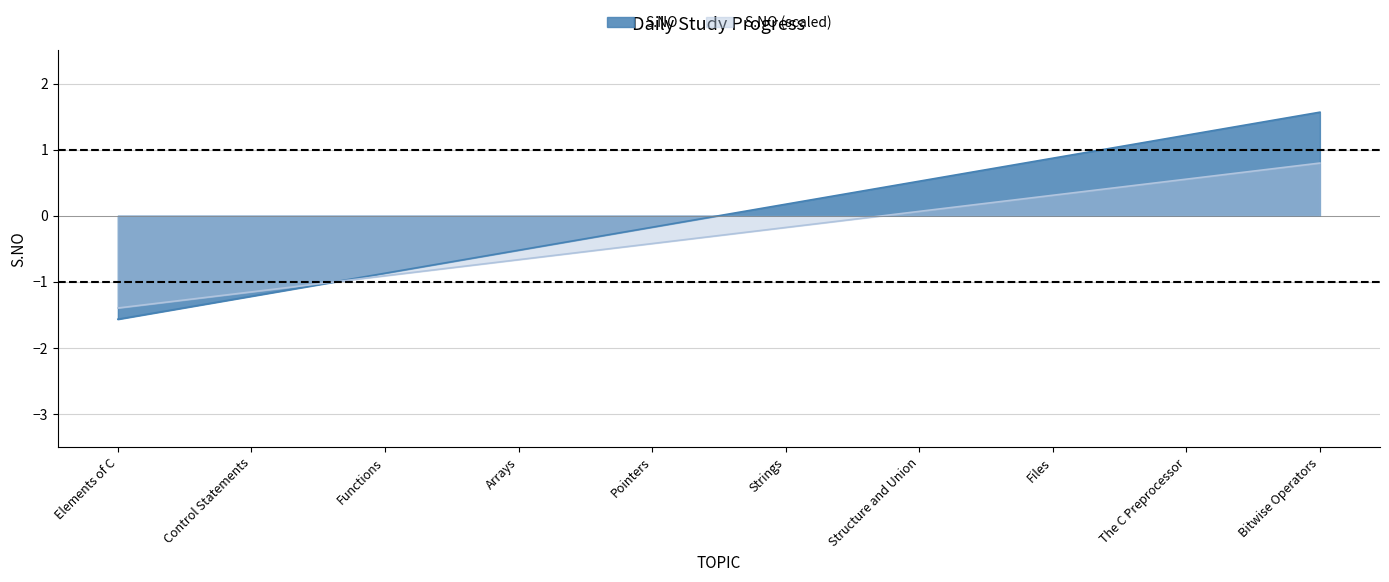

What is the label of the 9th point from the left?

The C Preprocessor